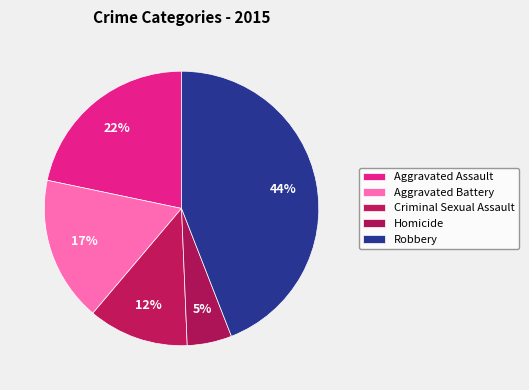

To the nearest percent, what is the combined percentage of Criminal Sexual Assault and Homicide?

17%